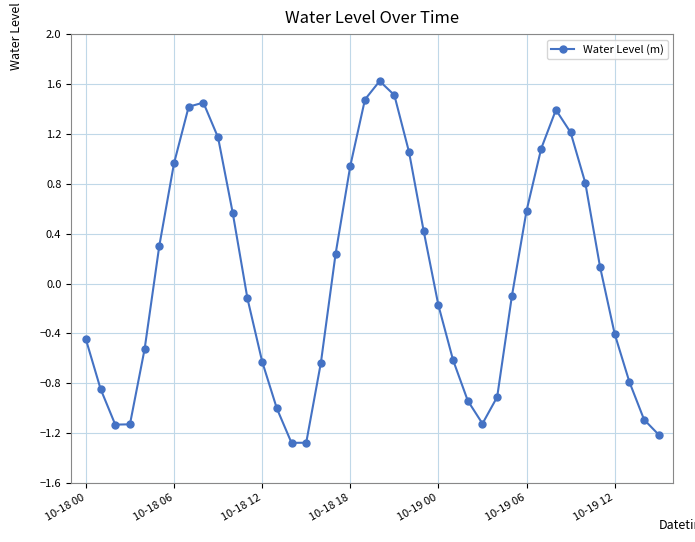

How many interior local valleys (lower than both neighbors) does the data have?

3